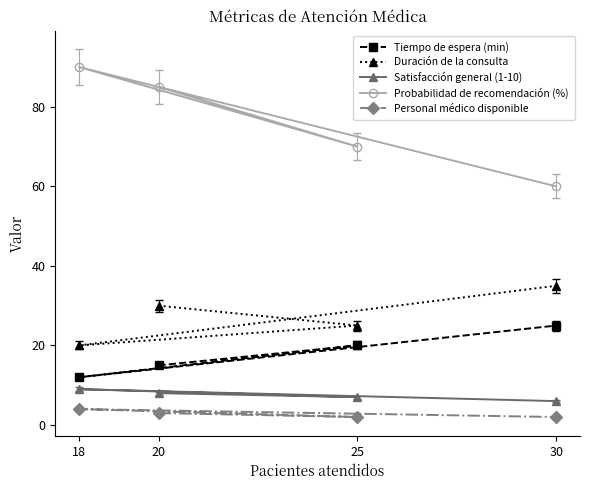

Which category has the highest value across all series?

18